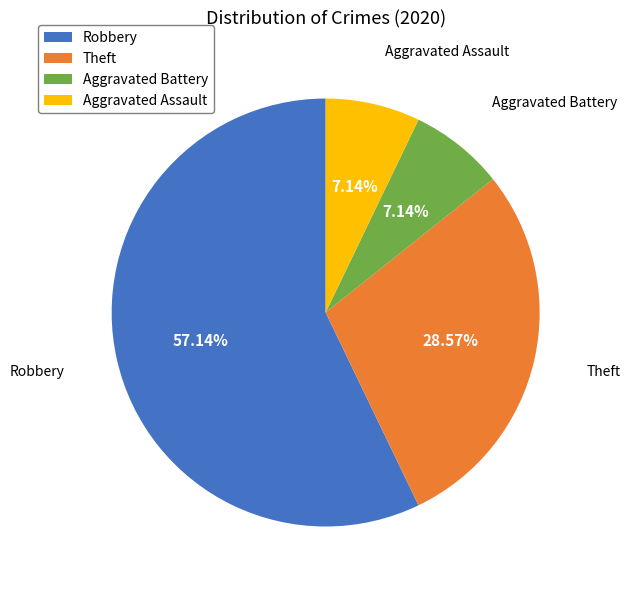

To the nearest percent, what is the average slice percentage?

25%